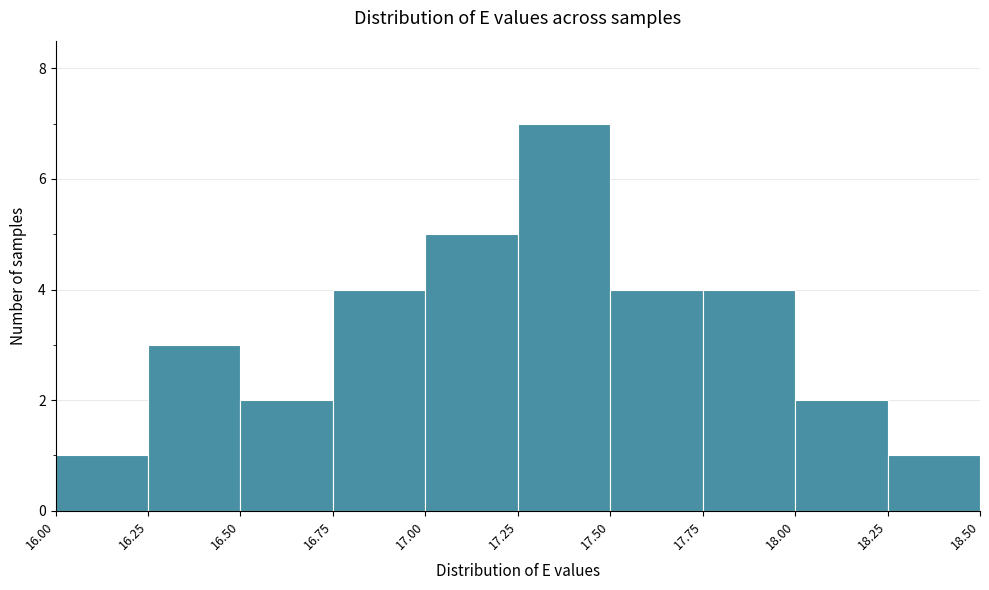

How tall is the bar that spans 17.00 to 17.25 on the x-axis? The values are not printed on the chart, so give them approximately, as read against the axis.

5